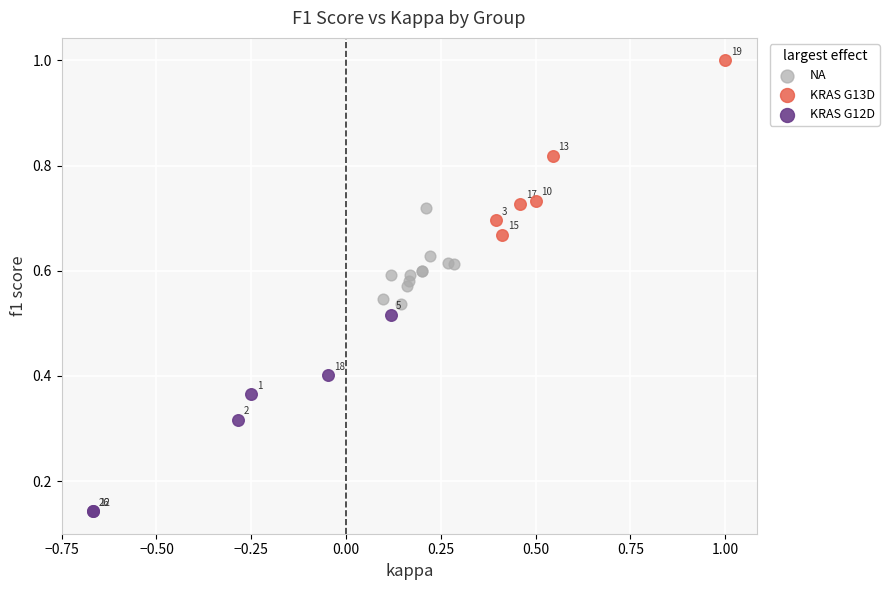

Which series contains the highest Y value?

KRAS G13D